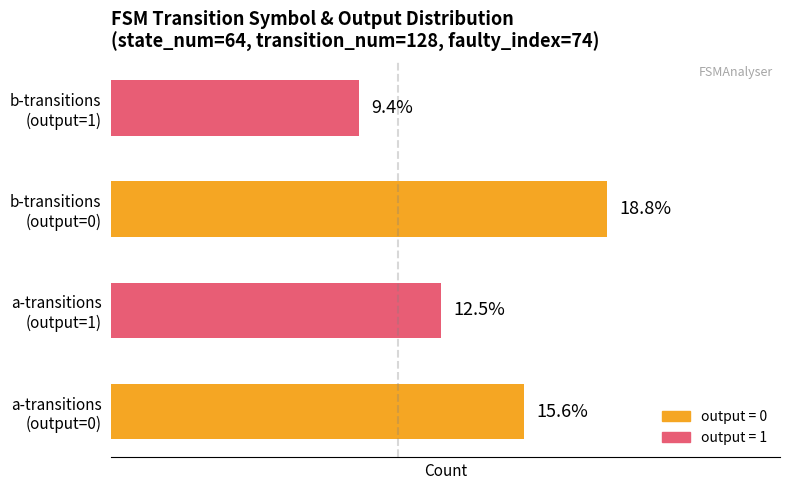

Does the chart contain any negative values?

No